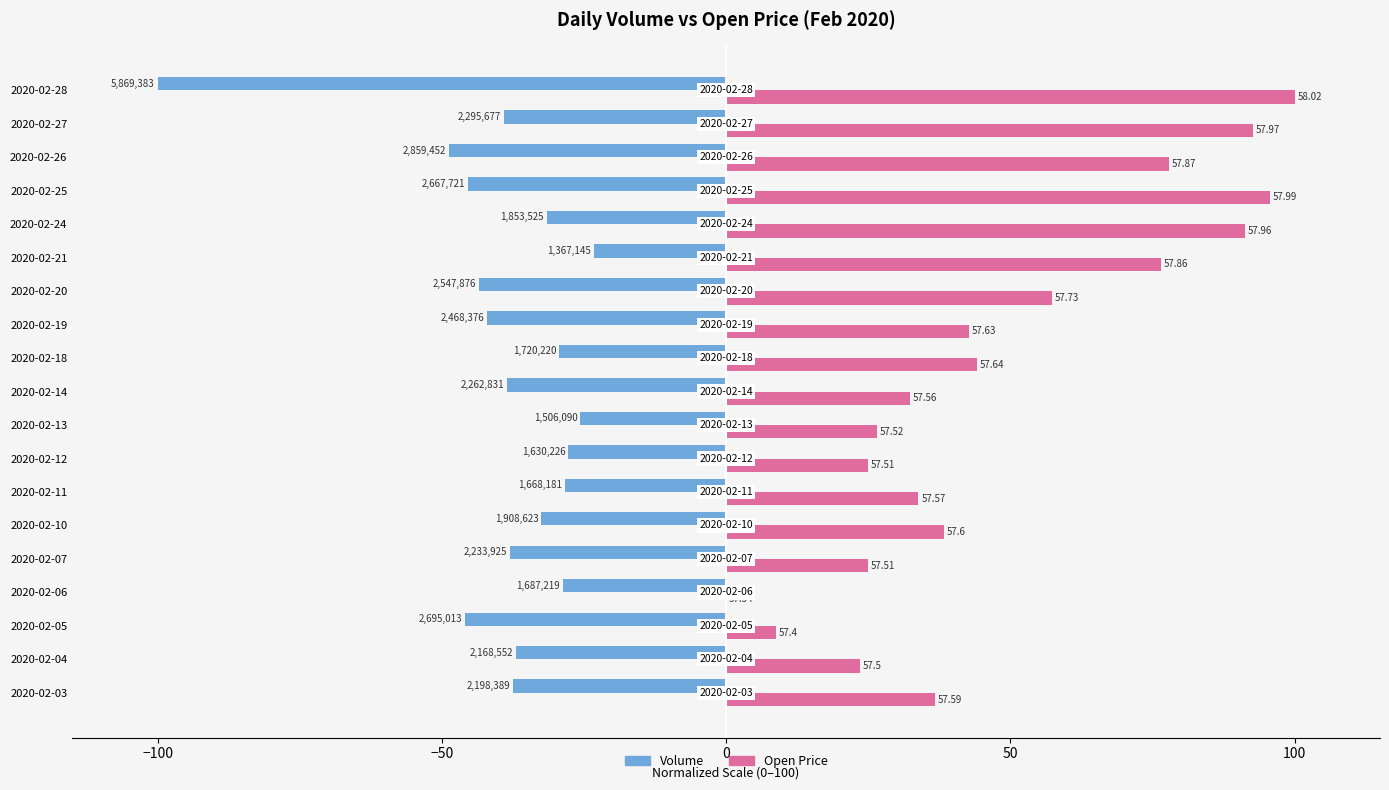

What is the value of the Volume bar at the 8th from the left?

-27.8